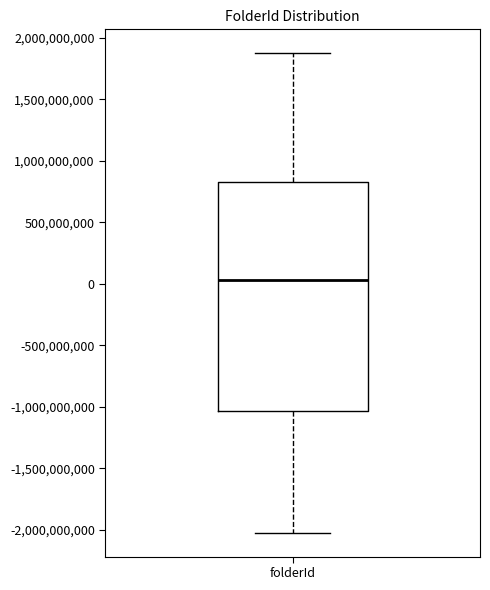

Read this box plot against the y-axis: the position of the median line, the range covered by the box, and the ends of both whiskers. The values are not printed on the chart, so give them approximately, as read against the axis.

median 50000000, box -1050000000 to 850000000, whiskers -2000000000 to 1850000000